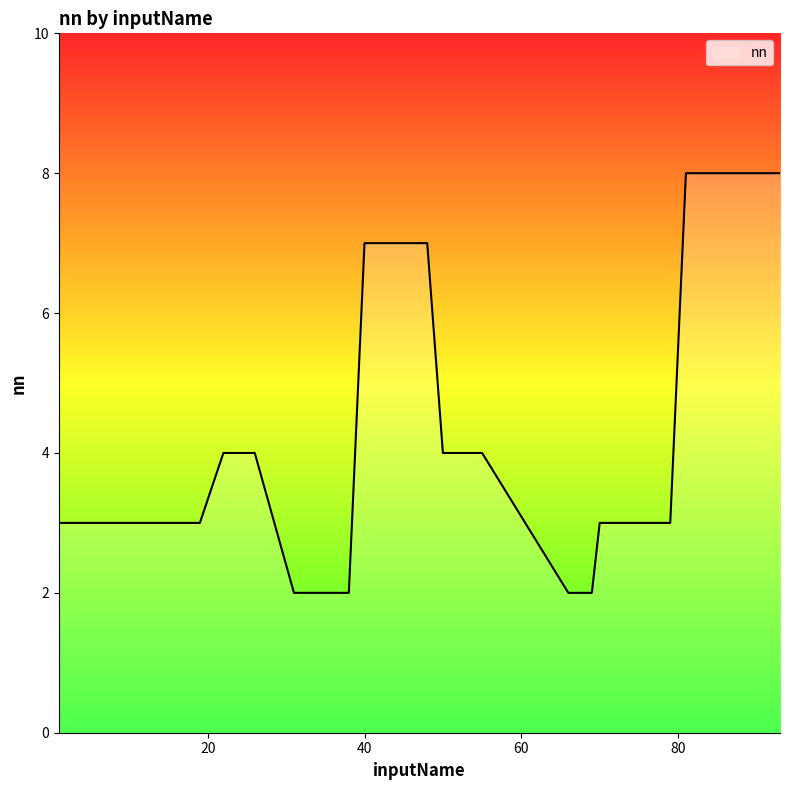

What is the maximum value shown in the chart?

8